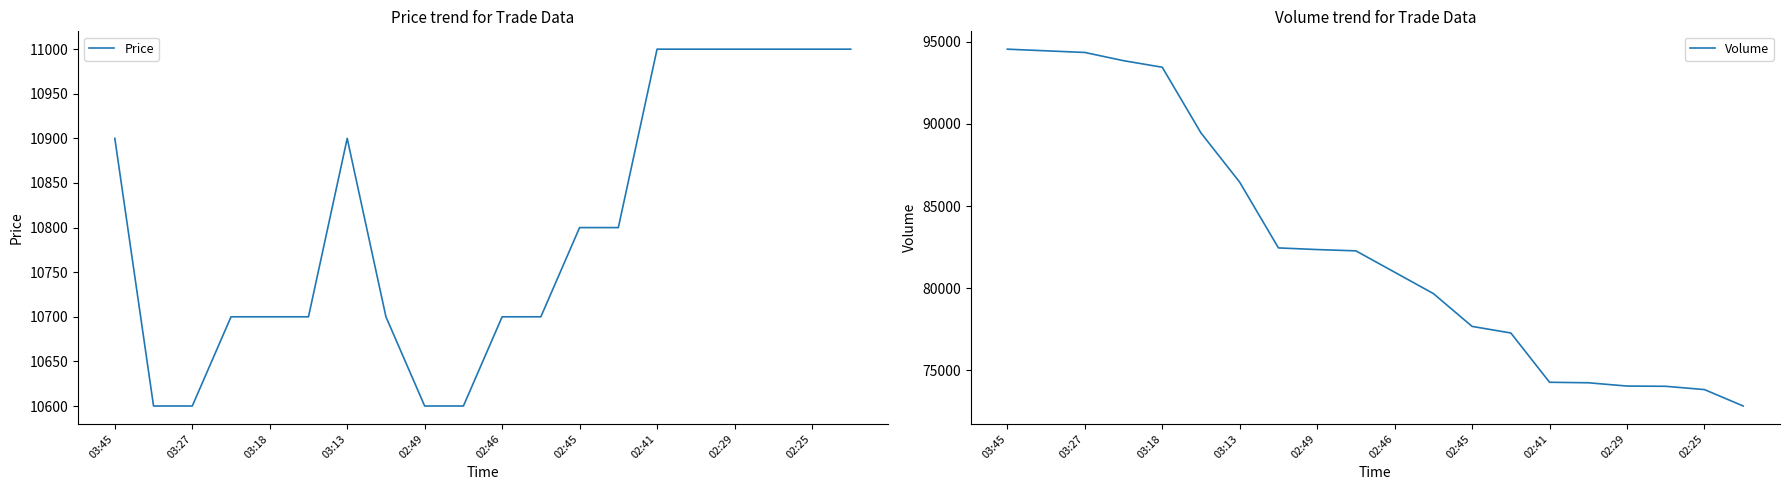

True or false: Price has a value of 10800 at 02:45.

True